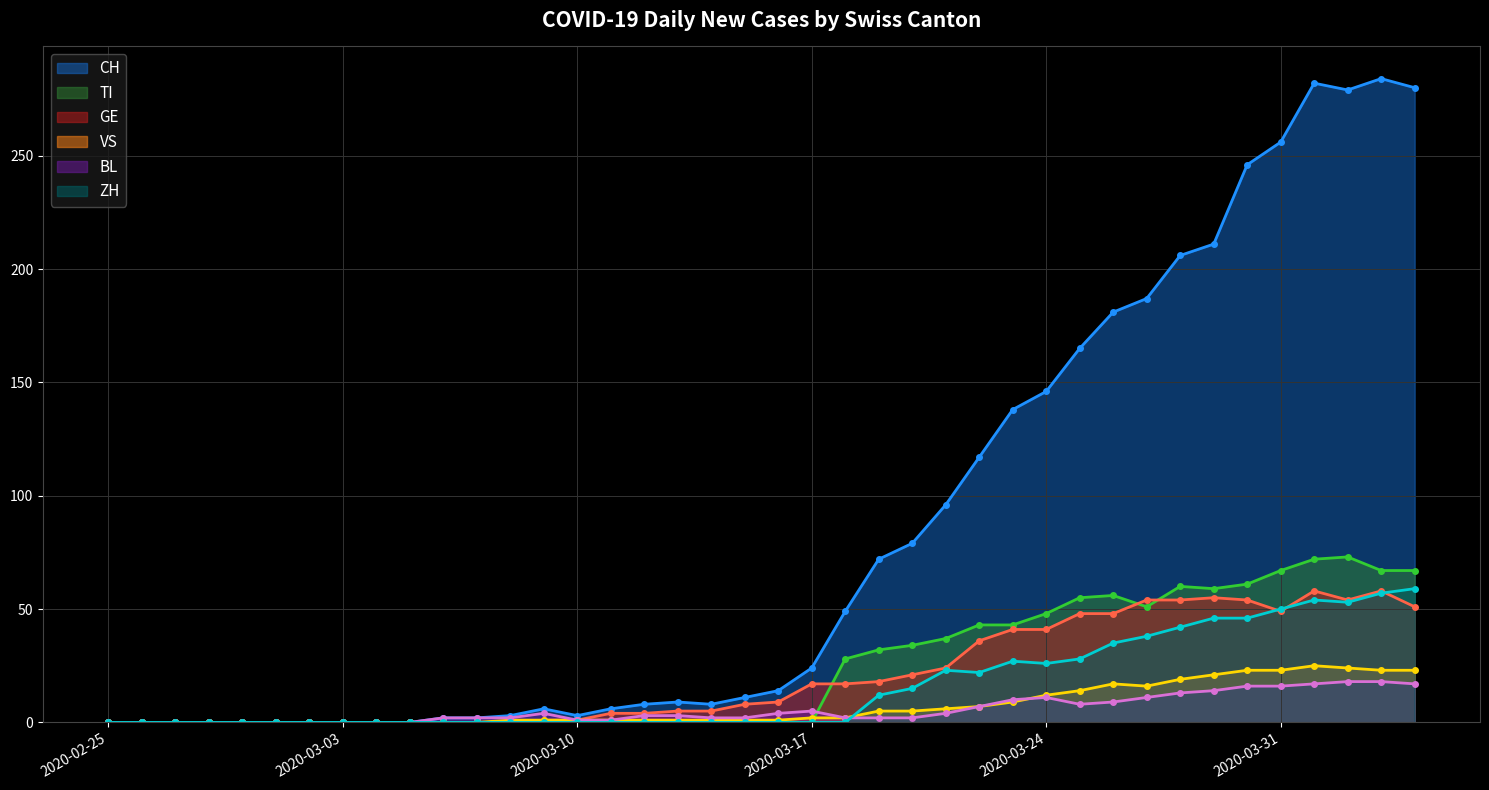

How many lines are shown in the chart?

6